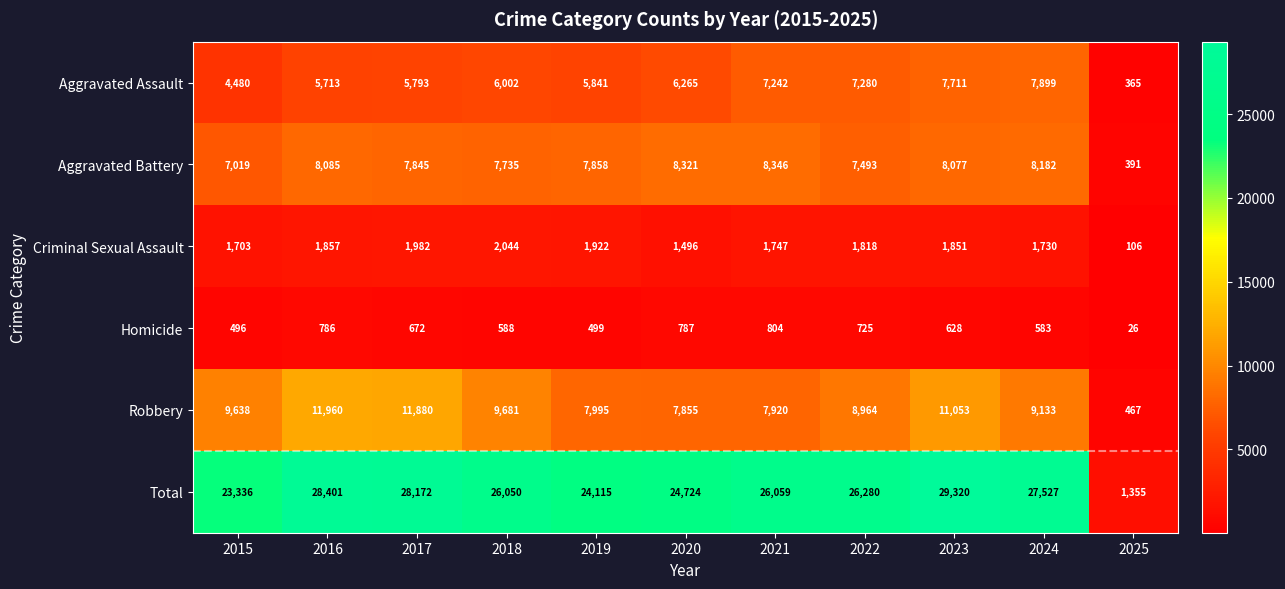

Rank the categories by Aggravated Assault value from highest to lowest.

2024, 2023, 2022, 2021, 2020, 2018, 2019, 2017, 2016, 2015, 2025